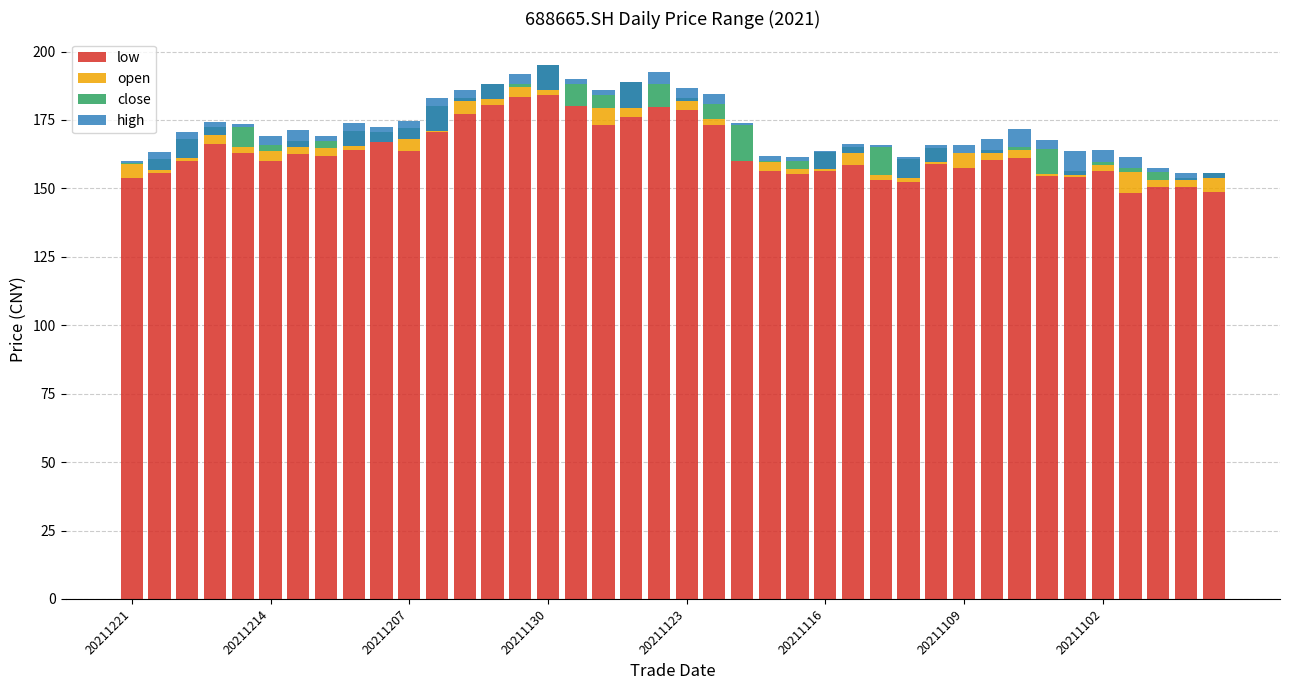

Read the open value at 20211102.

2.5